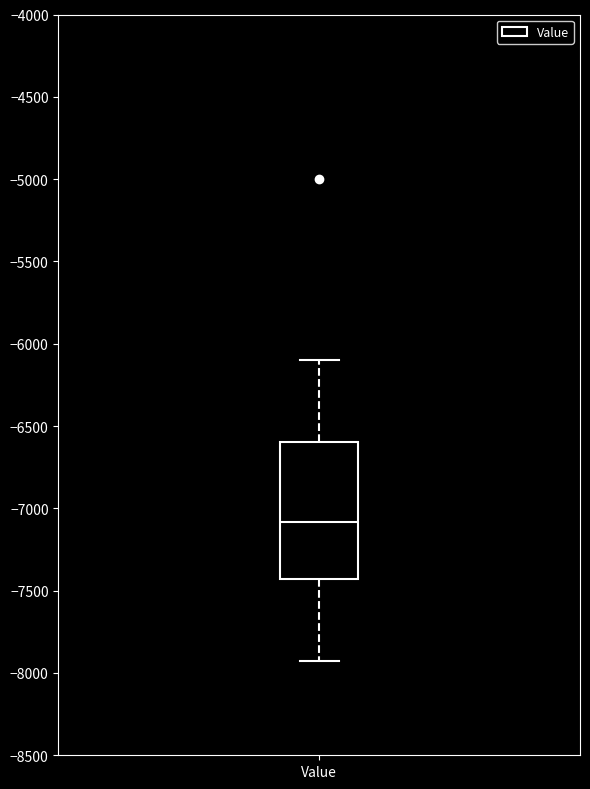

Transcribe this box plot: give where the median line is, the range the box spans, and where the two whiskers end, as read against the y-axis. The values are not printed on the chart, so give them approximately, as read against the axis.

median -7100, box -7450 to -6600, whiskers -7950 to -6100